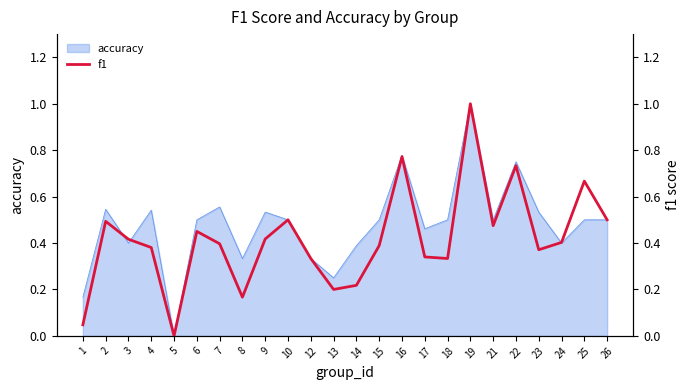

True or false: the data shows 0.2 at 23.

False